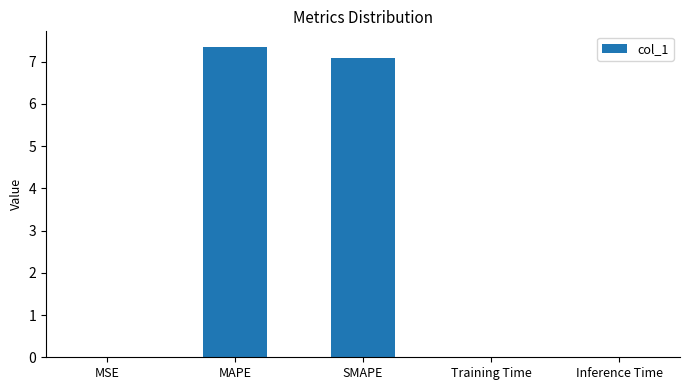

What is the sum of all values?

14.5